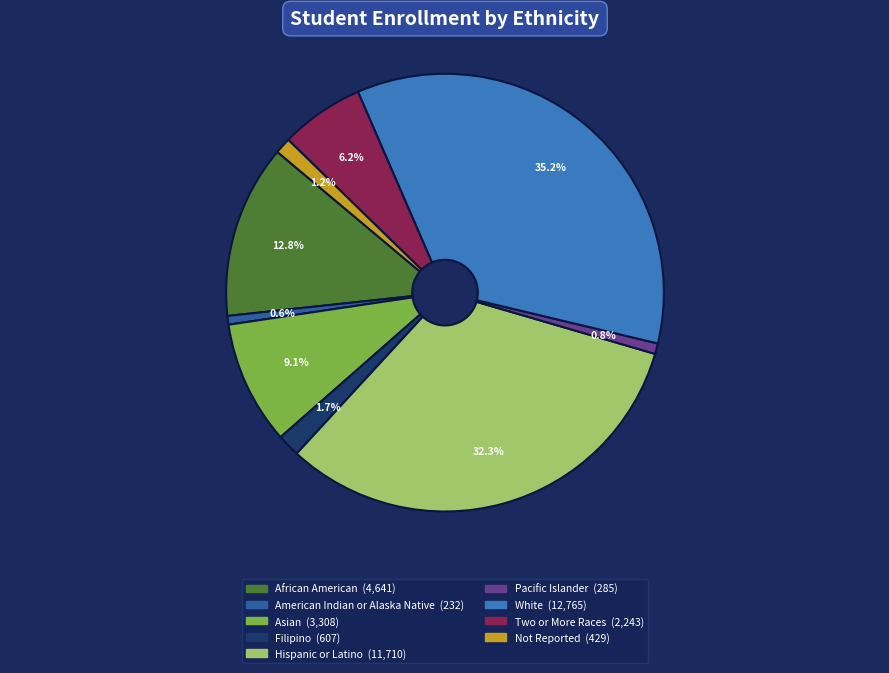

How many segments does this pie chart have?

9